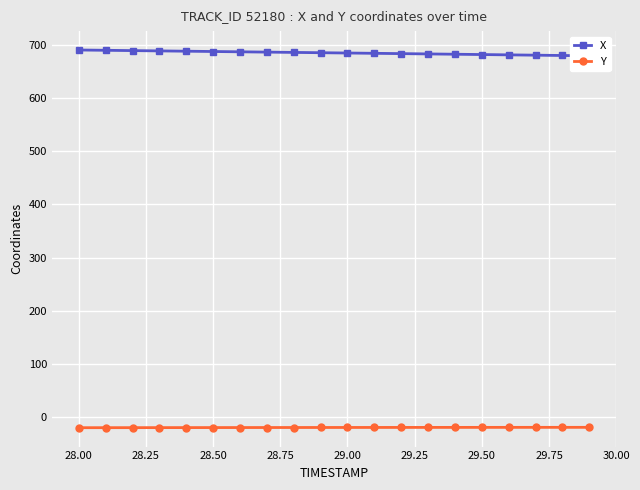

Is this an area chart (filled region under the line)?

No